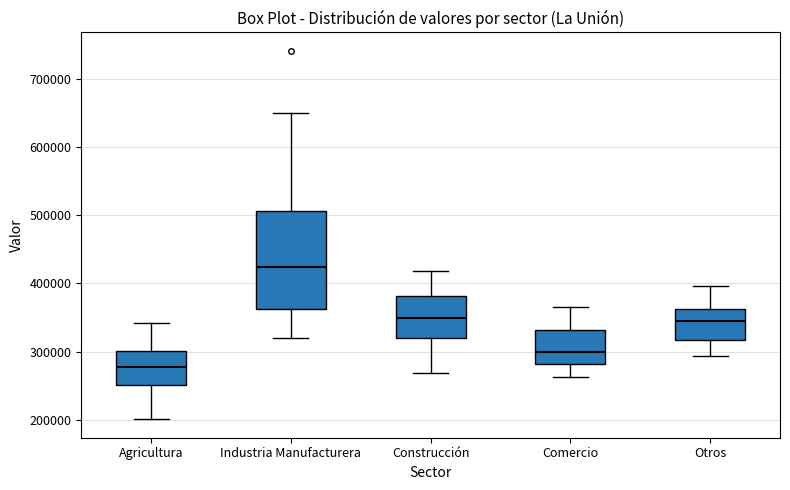

Which box's median line is the lowest?

Agricultura